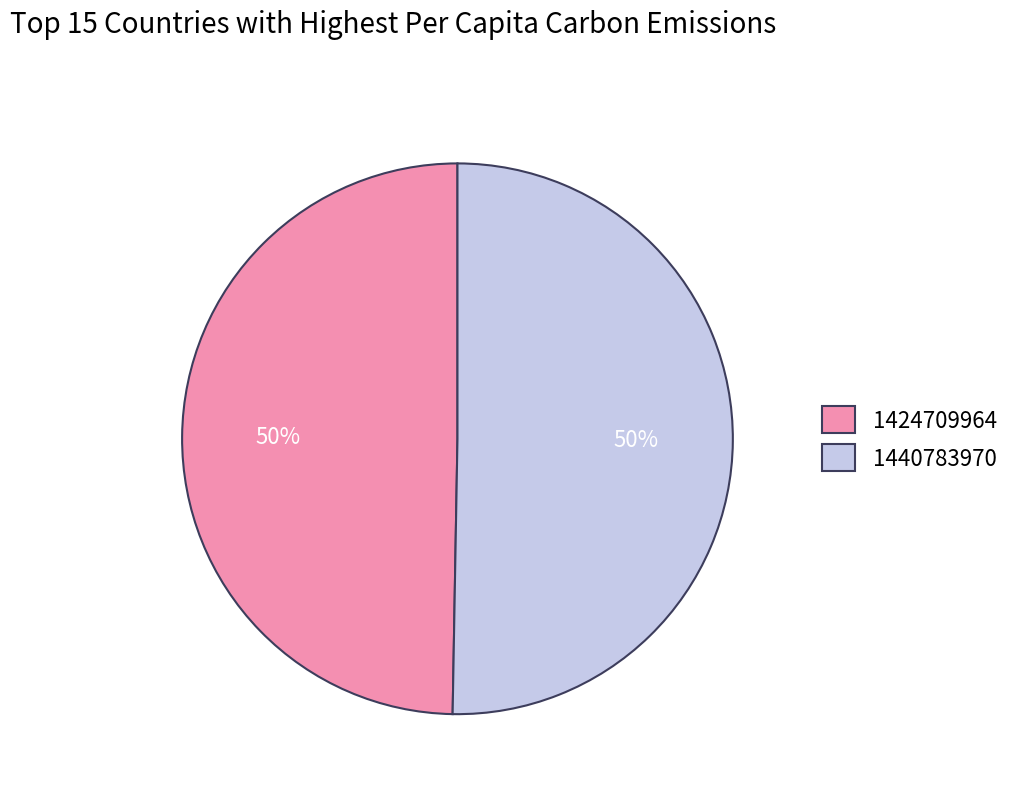

To the nearest percent, what is the combined percentage of 1440783970 and 1424709964?

100%